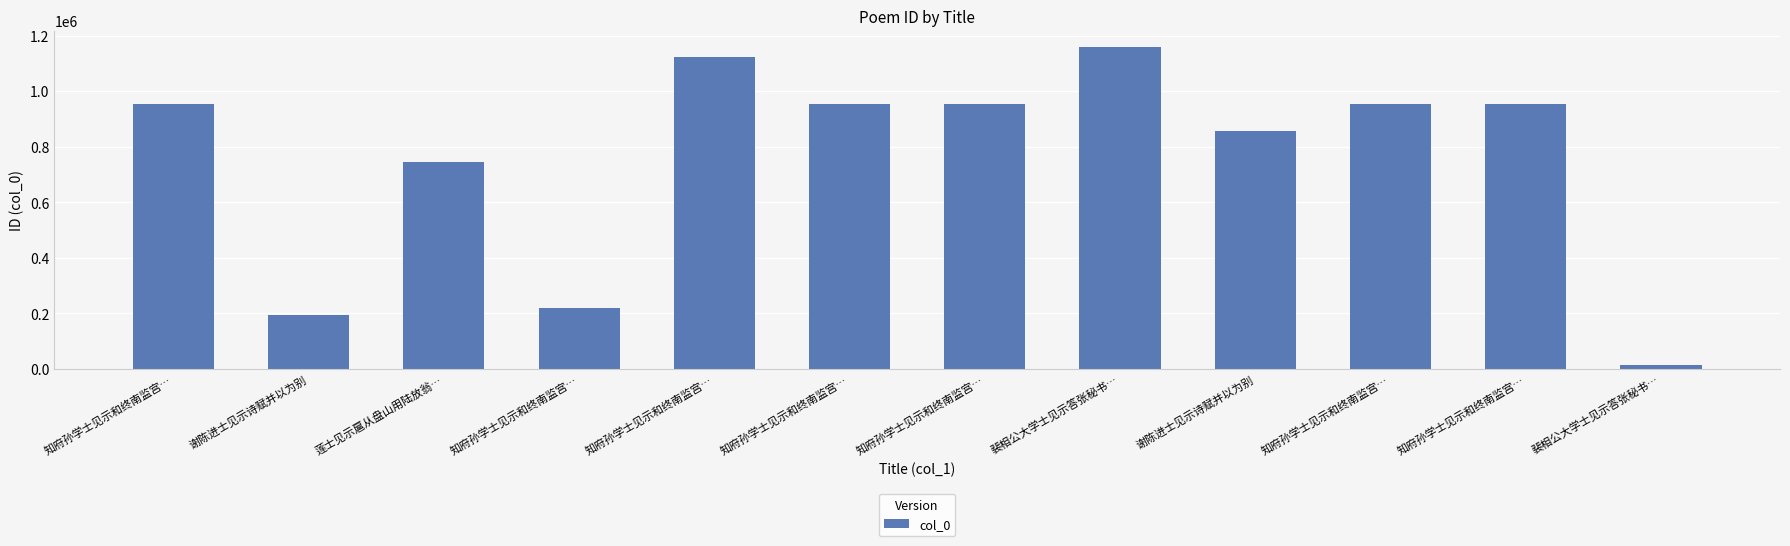

List the labels in order of value, smallest first.

裴相公大学士见示答张秘书…, 谢陈进士见示诗赋并以为别, 知府孙学士见示和终南监宫…, 莲士见示扈从盘山用陆放翁…, 谢陈进士见示诗赋并以为别, 知府孙学士见示和终南监宫…, 知府孙学士见示和终南监宫…, 知府孙学士见示和终南监宫…, 知府孙学士见示和终南监宫…, 知府孙学士见示和终南监宫…, 知府孙学士见示和终南监宫…, 裴相公大学士见示答张秘书…